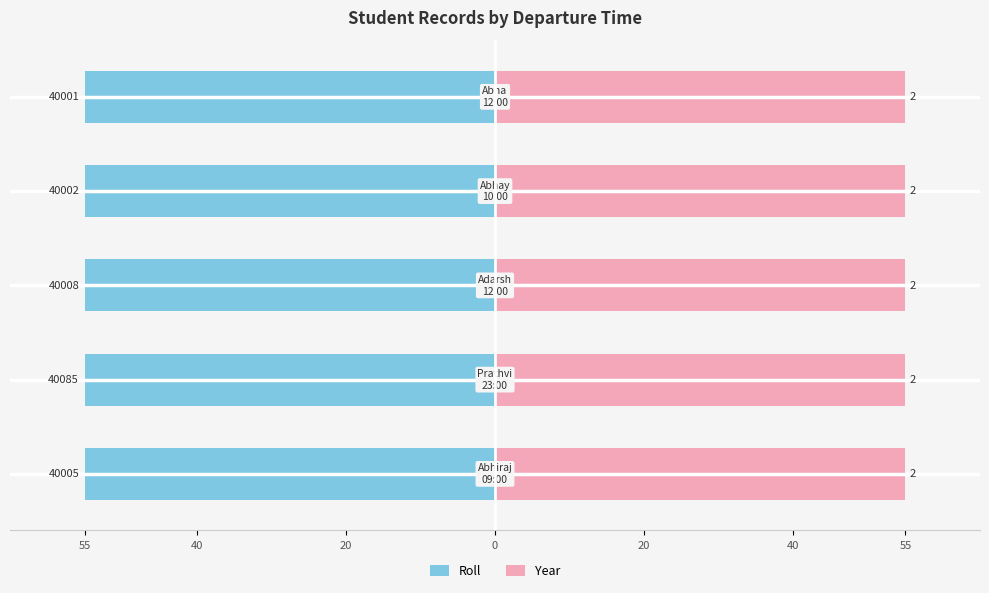

What is the lowest value of the Roll series?

-55.0